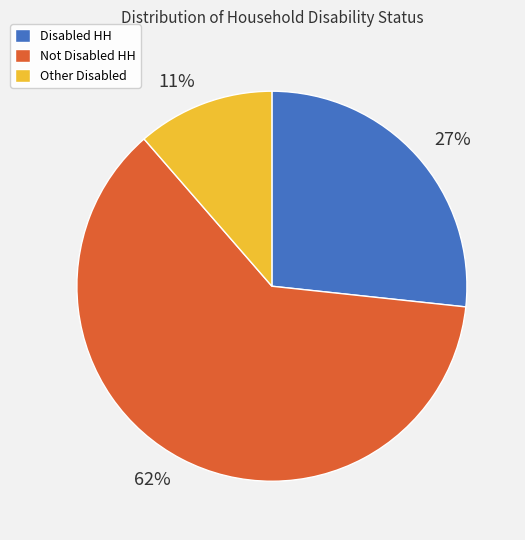

Which has a higher value, Other Disabled or Disabled HH?

Disabled HH